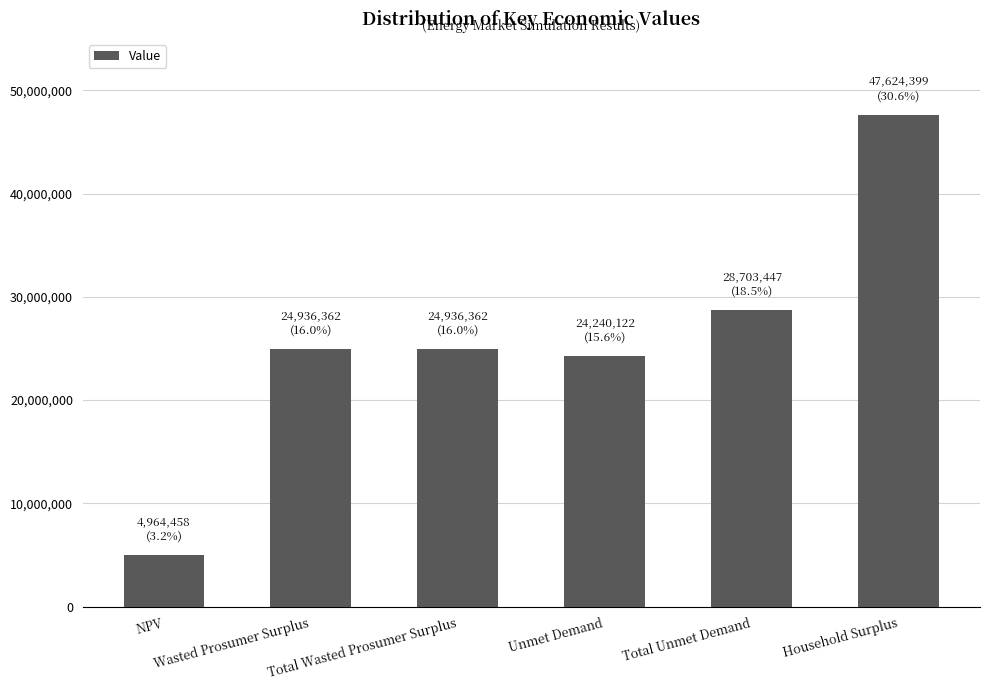

Reading right to left, transcribe all the data shown in this chart.

47624399.0	28703447.4	24240122.3	24936362.3	24936362.3	4964458.1